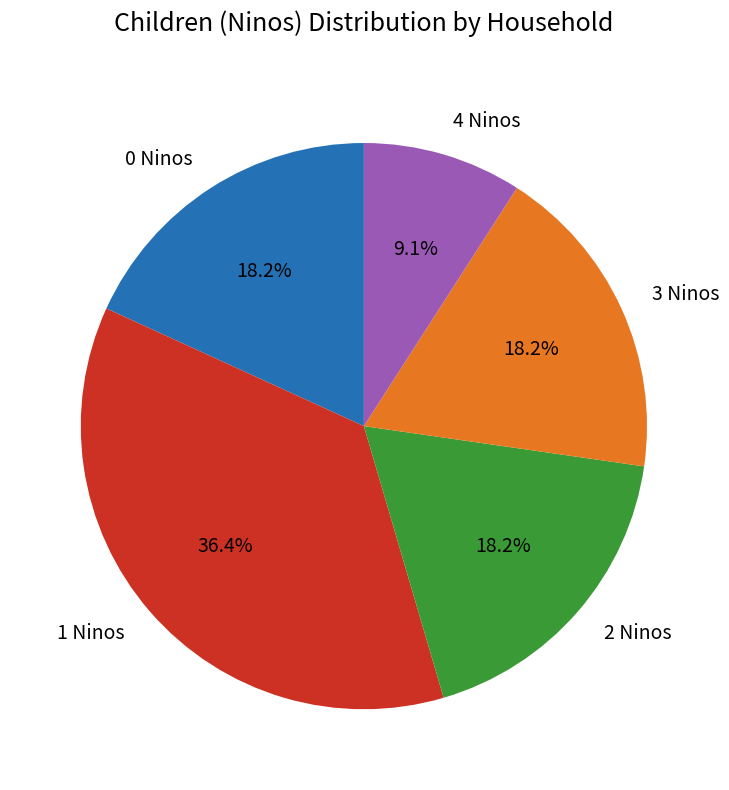

Approximately how many times larger is the value at 0 Ninos compared to 2 Ninos?

1.0